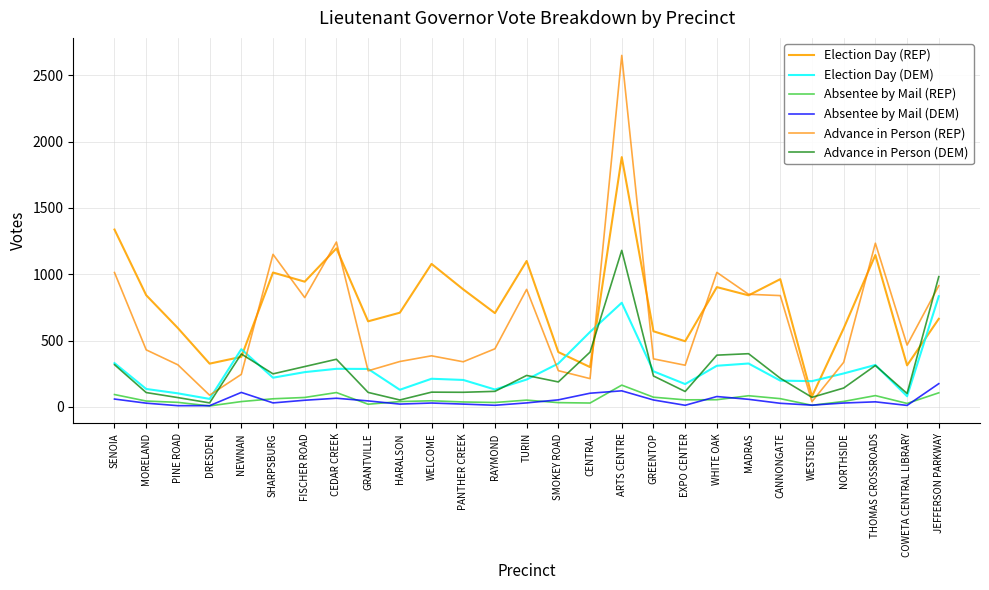

Which label corresponds to the smallest value in the chart?

DRESDEN